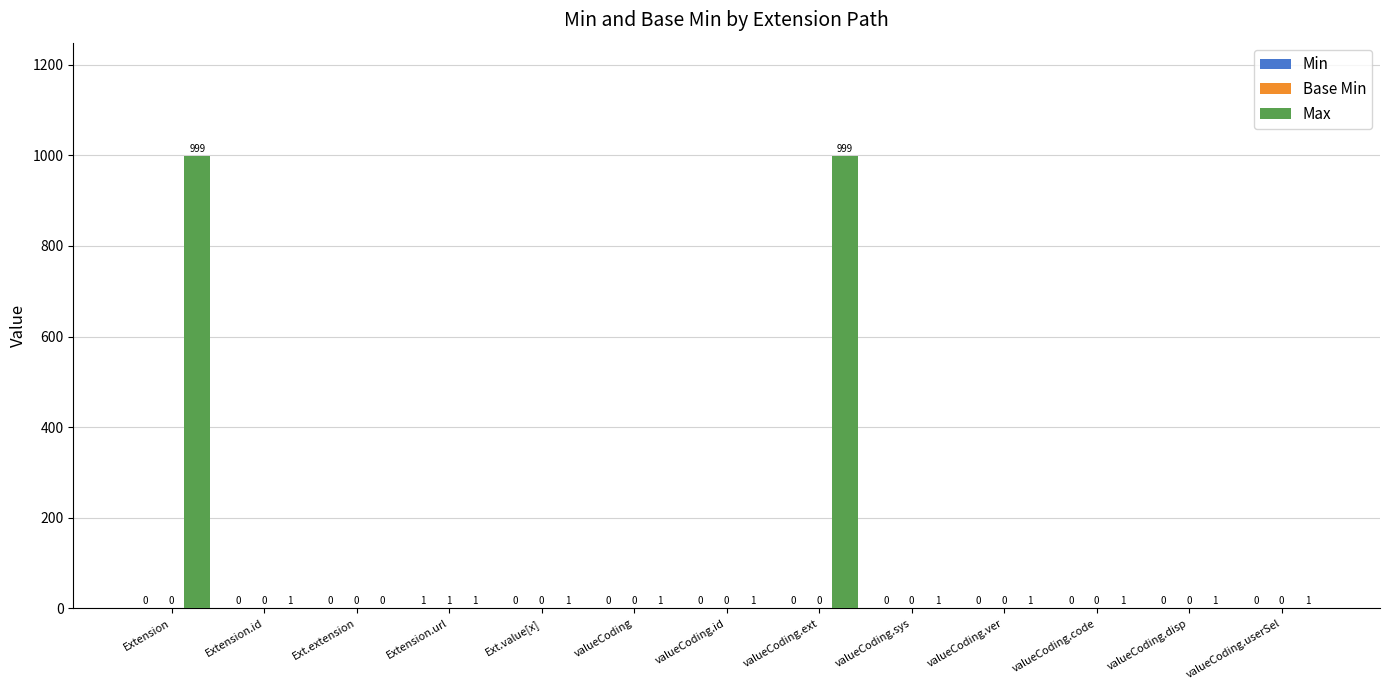

Are the bars horizontal?

No